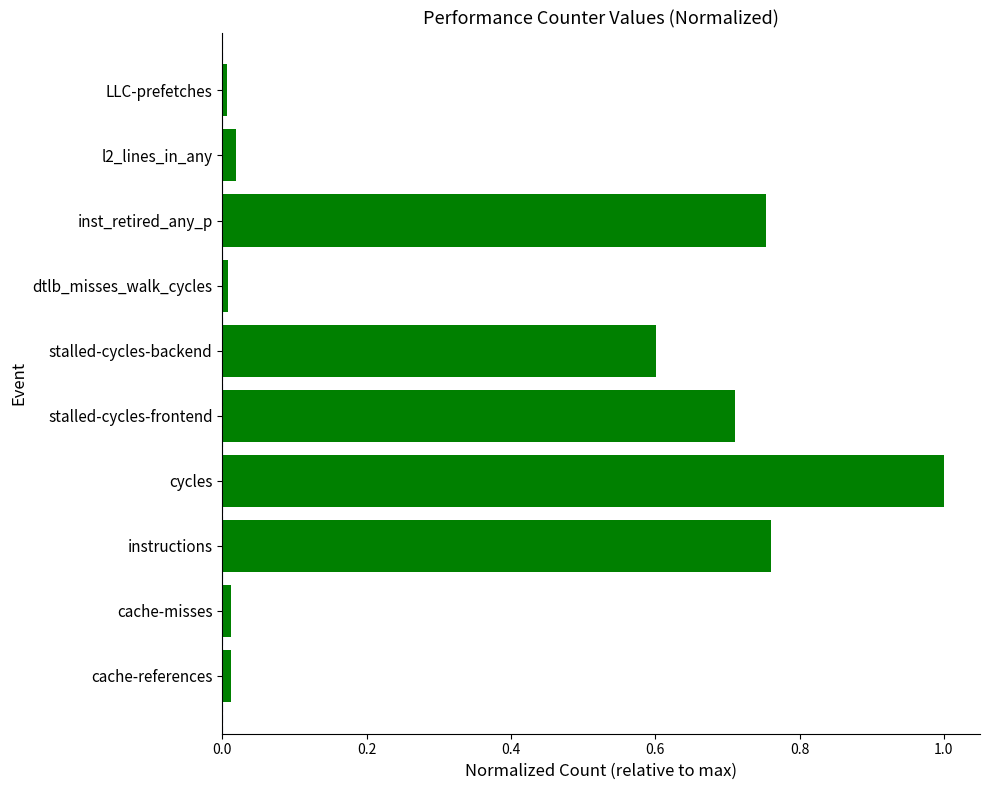

Between stalled-cycles-frontend and LLC-prefetches, which is larger?

stalled-cycles-frontend